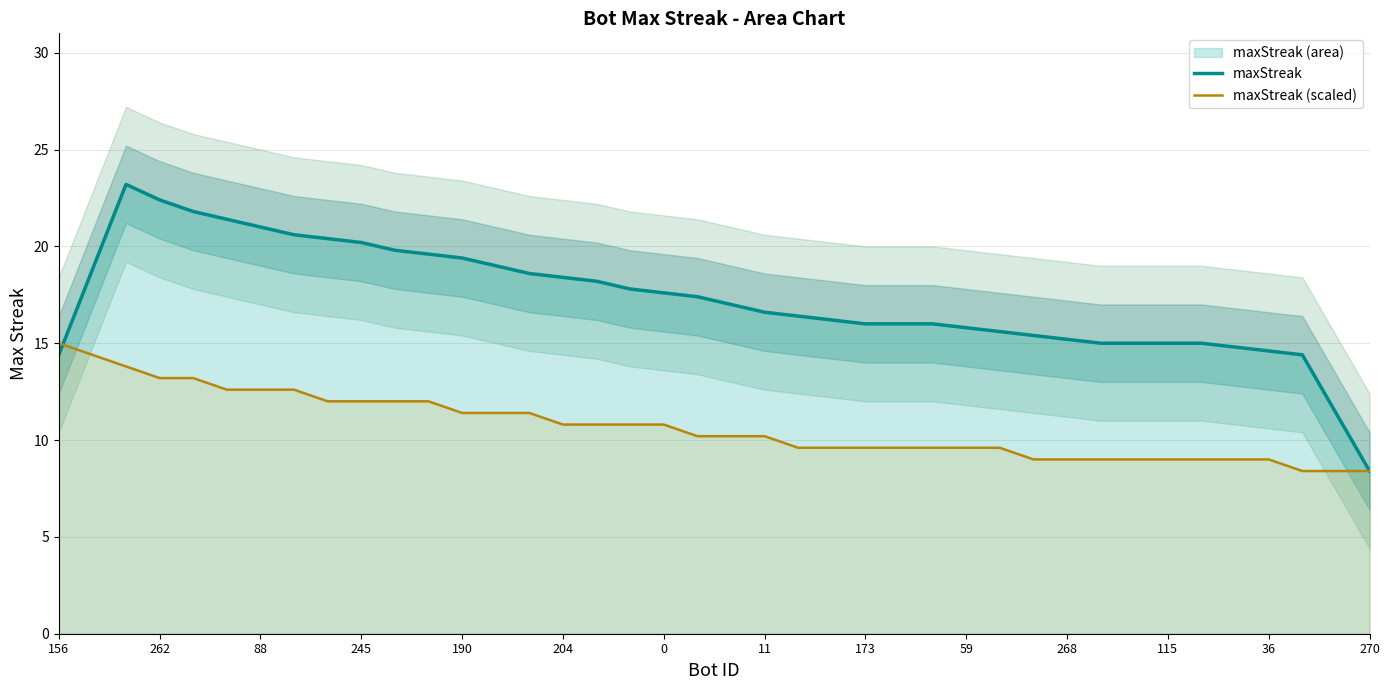

What is the sum of all maxStreak (scaled) values?

427.8